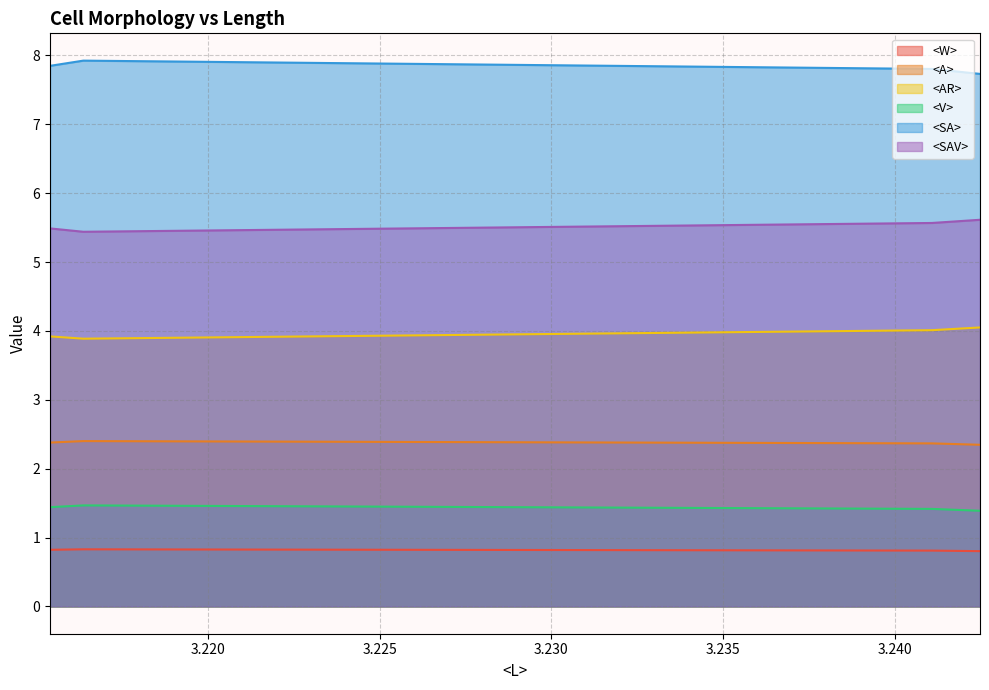

What is the difference between the maximum and minimum values in the <SAV> series?

0.2